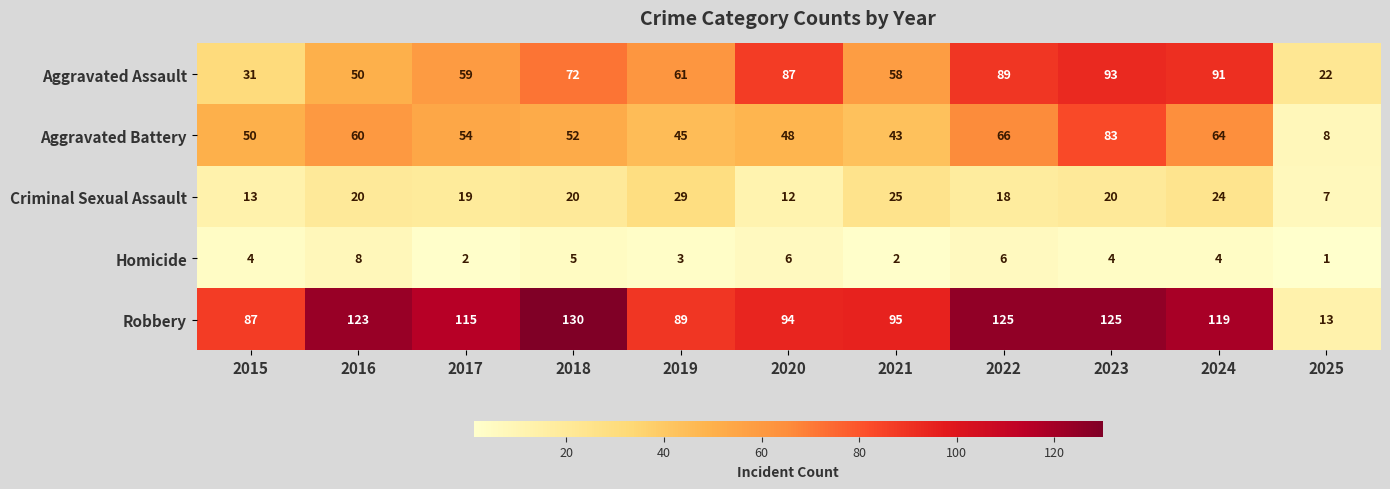

At which category is the sum across all series the highest?

2023